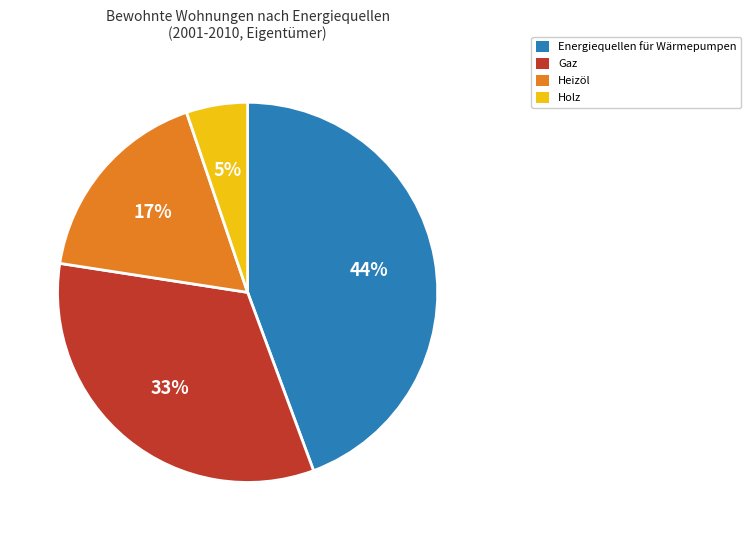

Do Energiequellen für Wärmepumpen and Gaz together represent more than half of the pie?

Yes